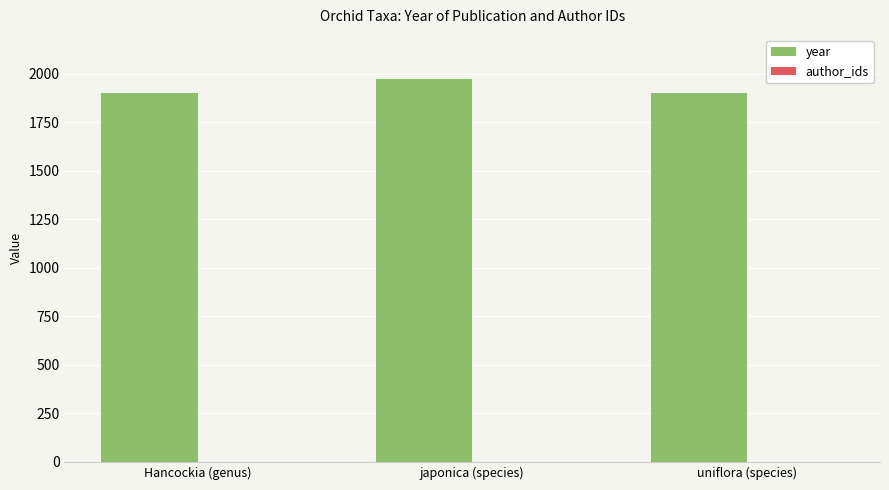

Are the bars horizontal?

No